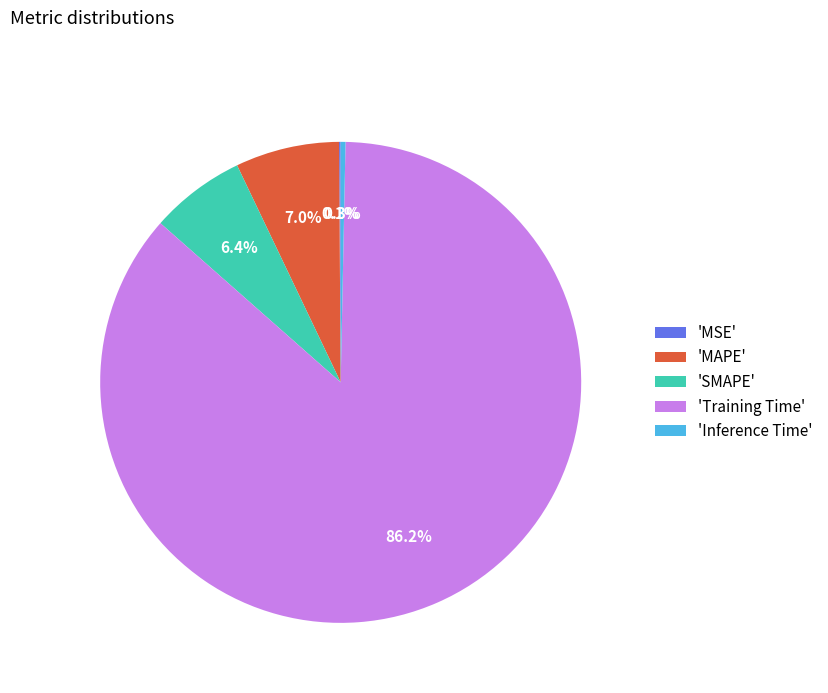

Between 'Inference Time' and 'SMAPE', which is larger?

'SMAPE'